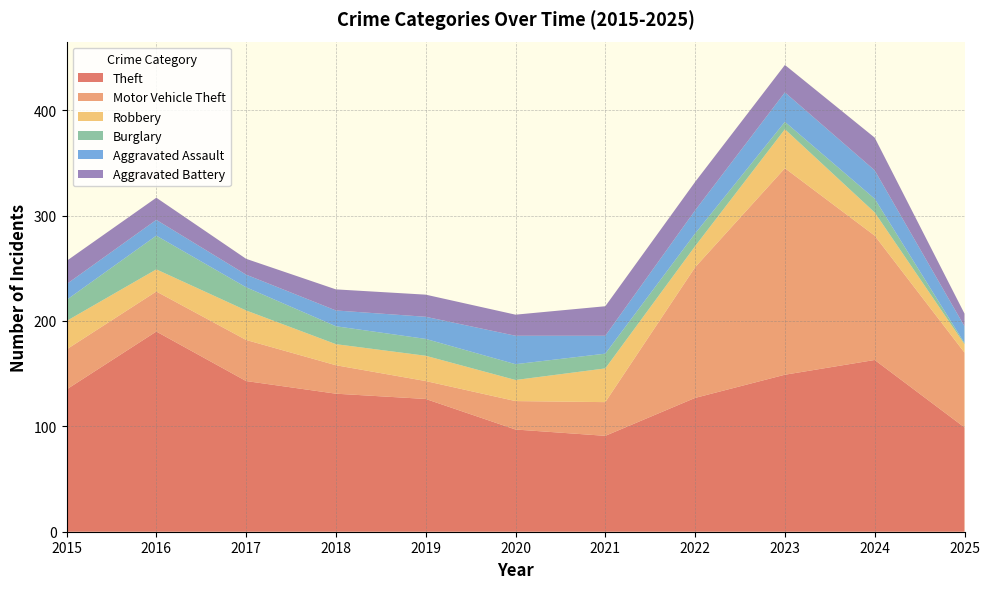

Reading left to right, transcribe all the data shown in this chart.

Theft: 135	190	143	131	126	97	91	127	149	163	99
Motor Vehicle Theft: 38	38	39	27	17	27	32	124	196	118	71
Robbery: 27	21	28	20	24	20	32	20	37	22	8
Burglary: 20	32	22	17	16	15	14	12	7	13	1
Aggravated Assault: 15	15	12	15	21	27	17	22	28	27	16
Aggravated Battery: 22	21	15	20	21	20	28	27	26	31	12